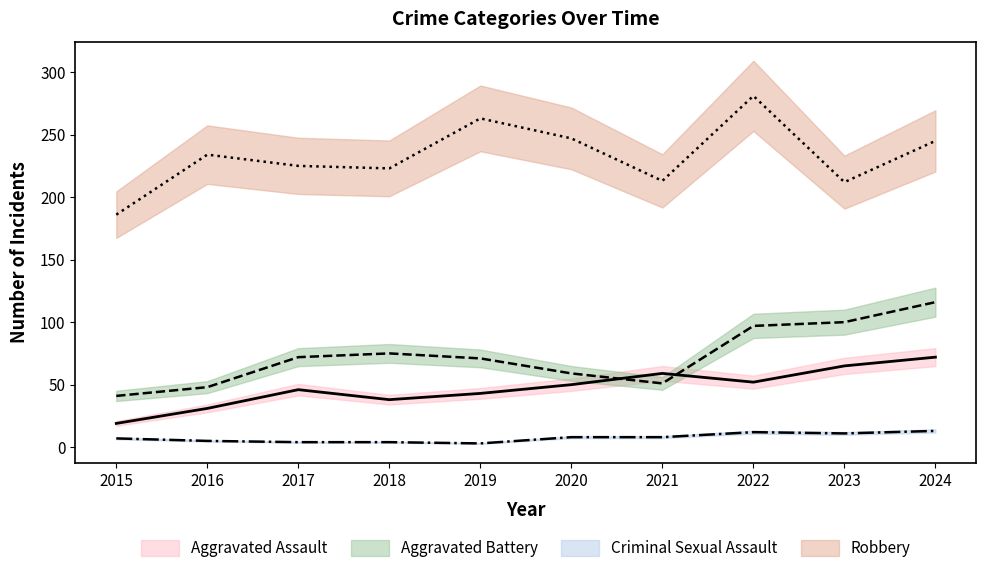

What is the maximum value for Robbery?

281